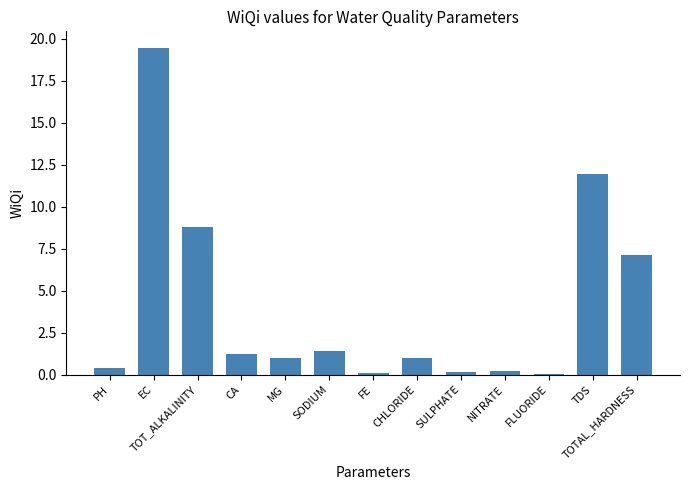

The value at TDS is 8.2. True or false?

False